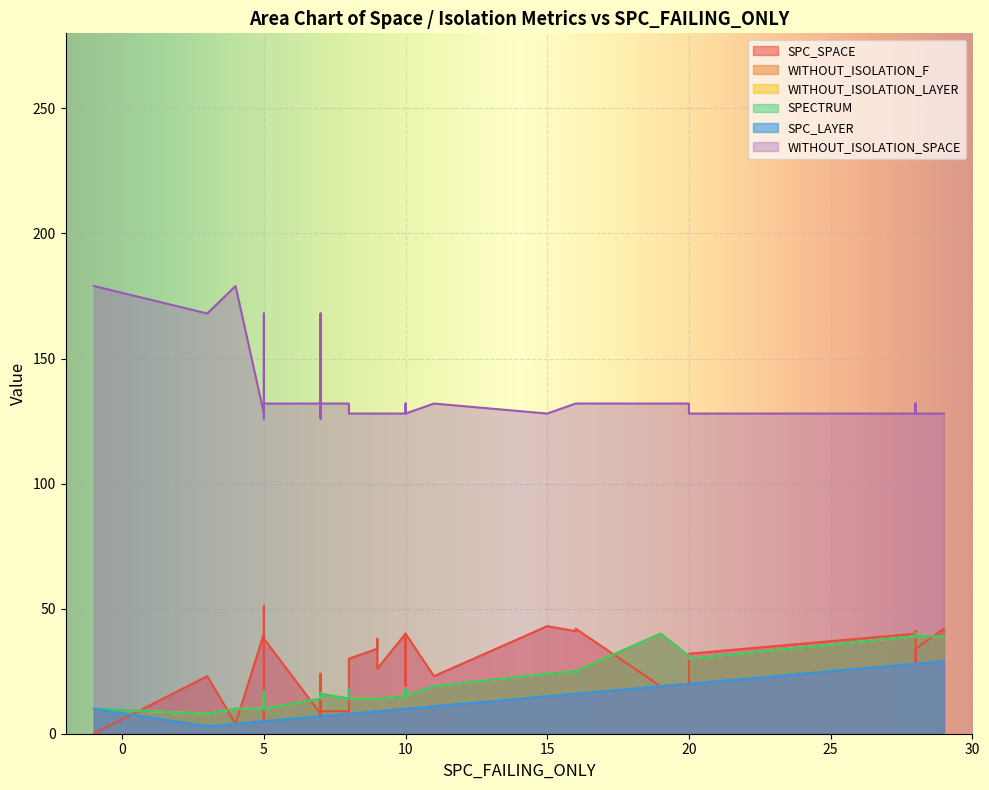

What is the label of the 24th point from the left?

5